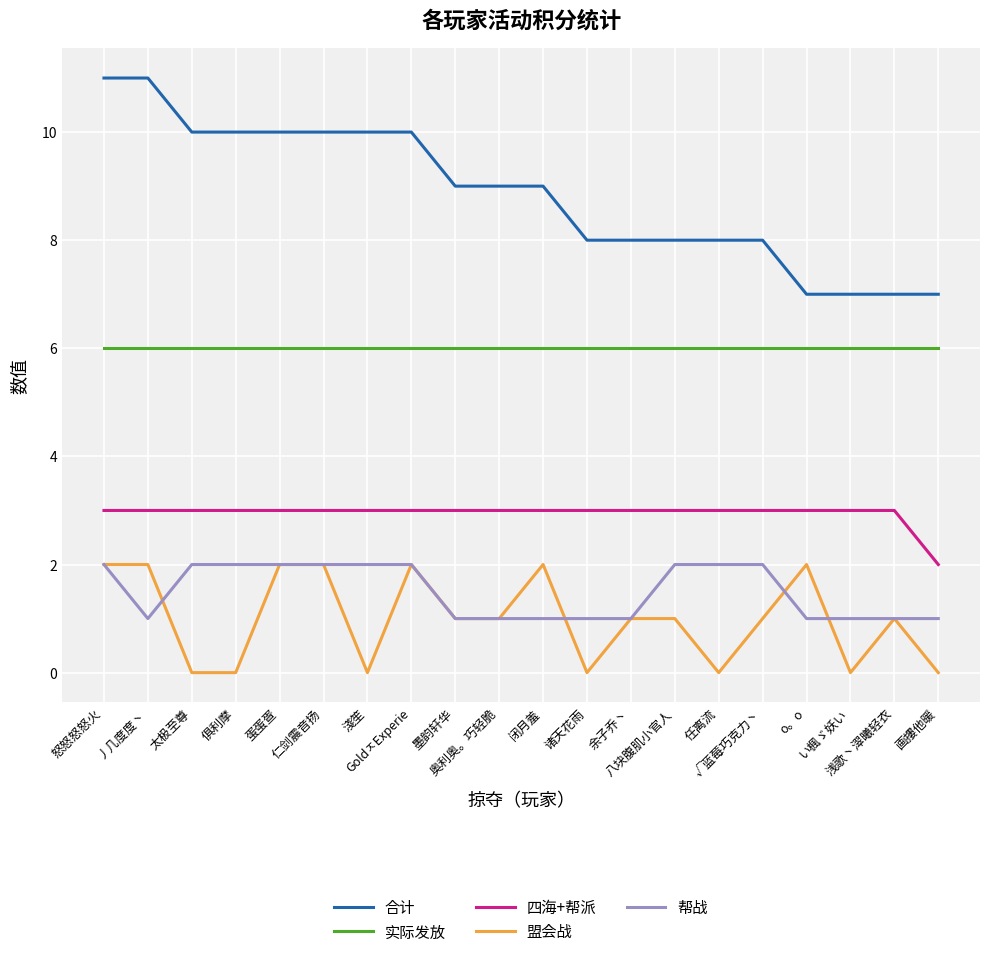

At √蓝莓巧克力丶, list the series in order from smallest to largest.

盟会战, 帮战, 四海+帮派, 实际发放, 合计